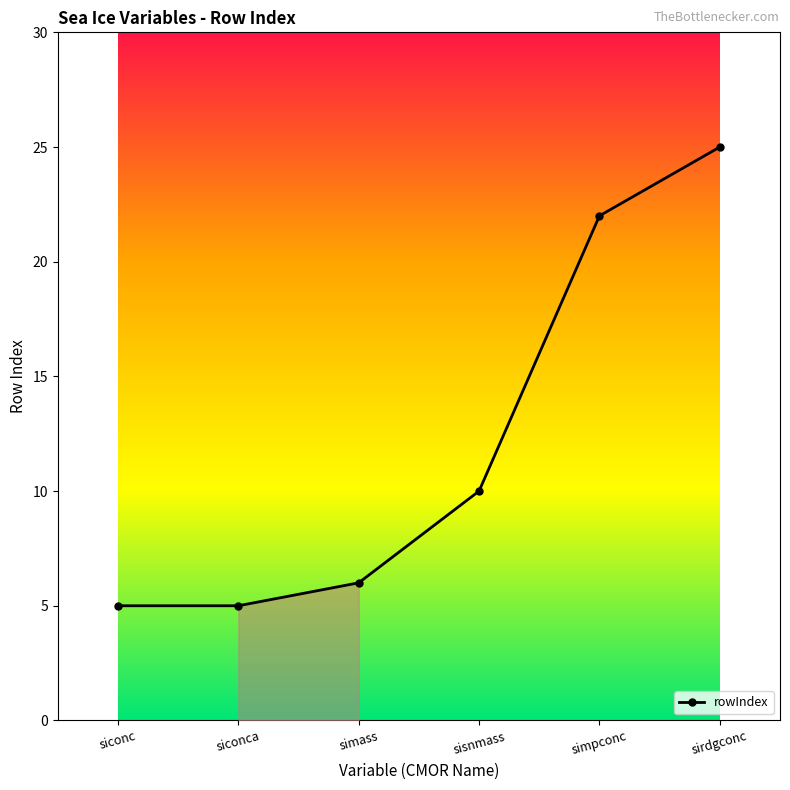

Between sisnmass and siconc, which is larger?

sisnmass